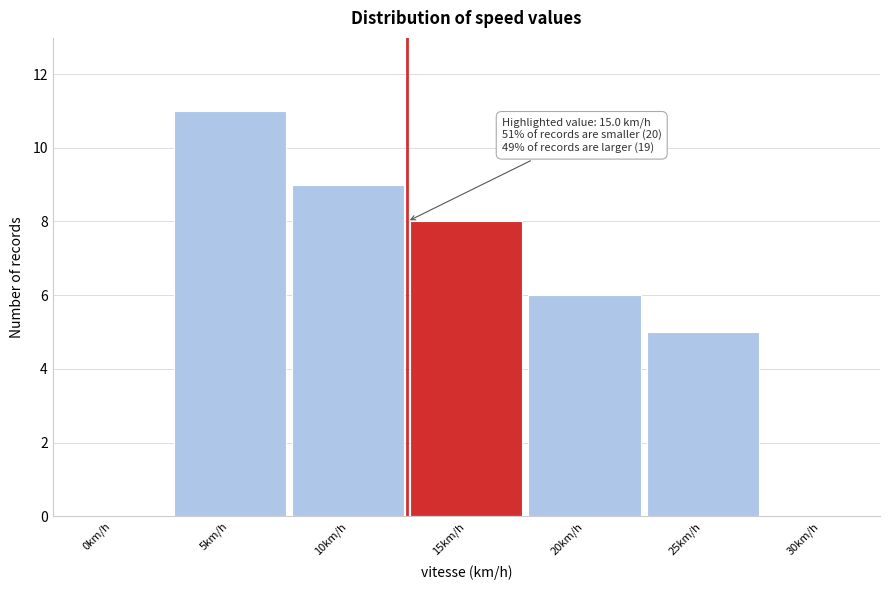

Reading left to right, what are all the values shown in this chart?

0km/h=0	5km/h=11	10km/h=9	15km/h=8	20km/h=6	25km/h=5	30km/h=0